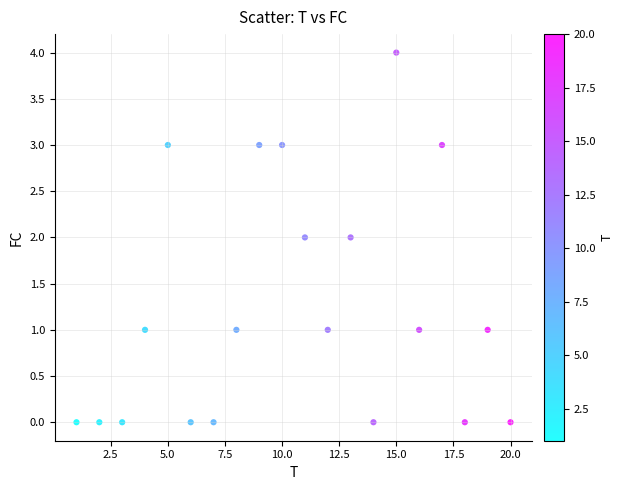

What is the range of X values (max minus min)?

19